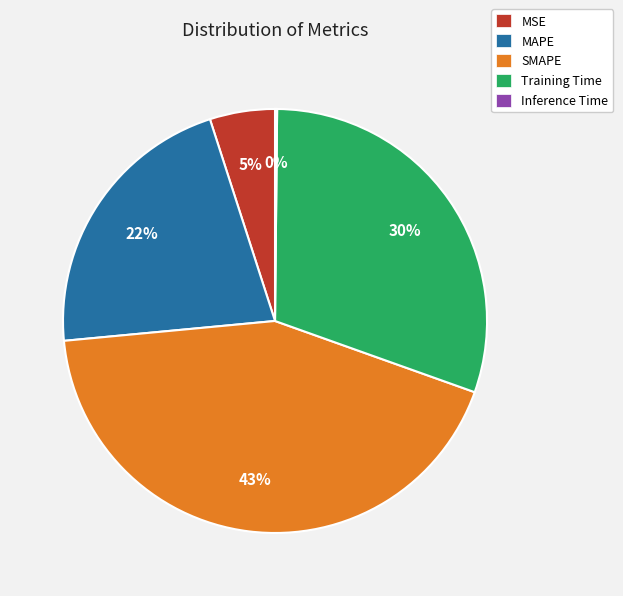

Is there a majority slice in this chart?

No